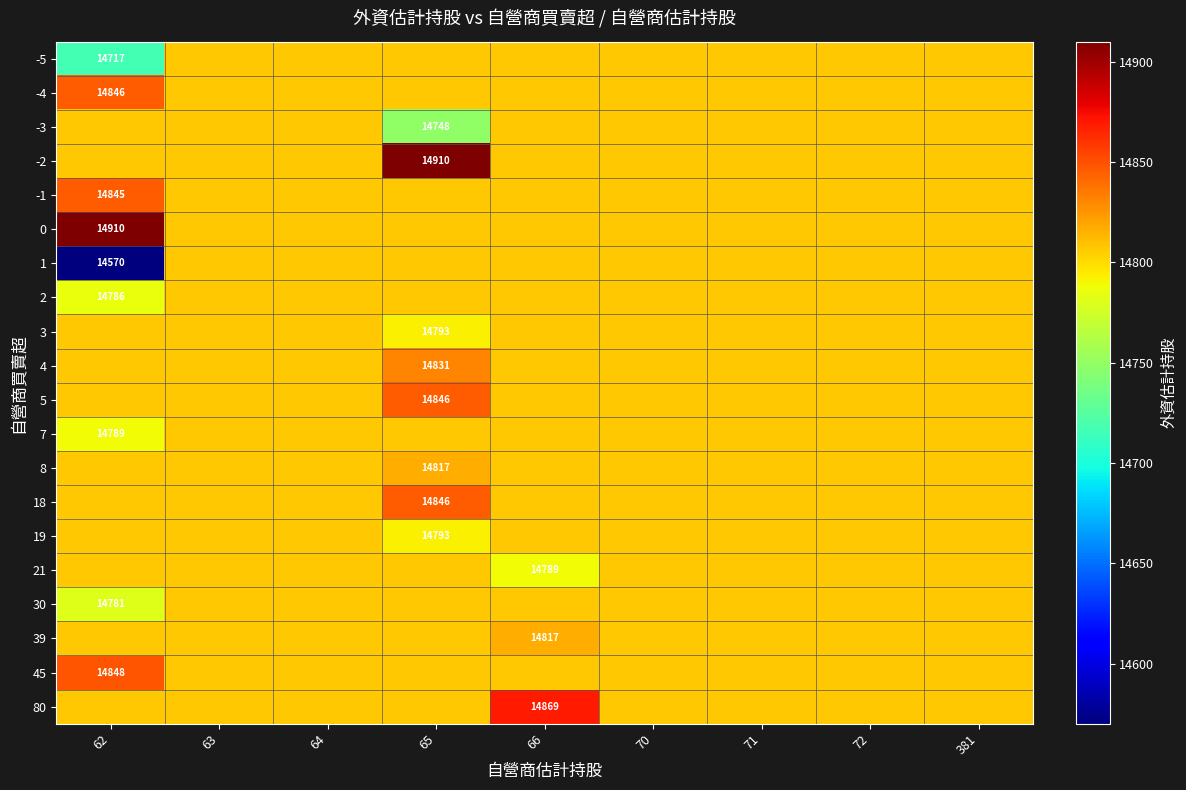

What is the smallest value displayed?

14570.0